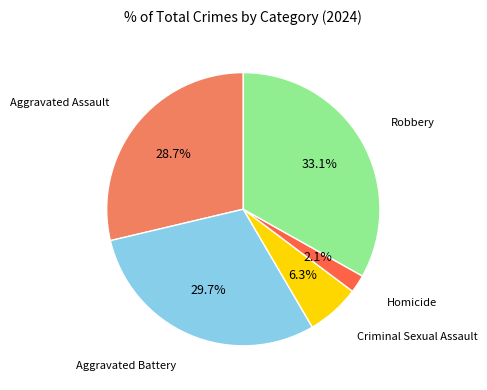

Is there any slice that represents more than half of the pie?

No